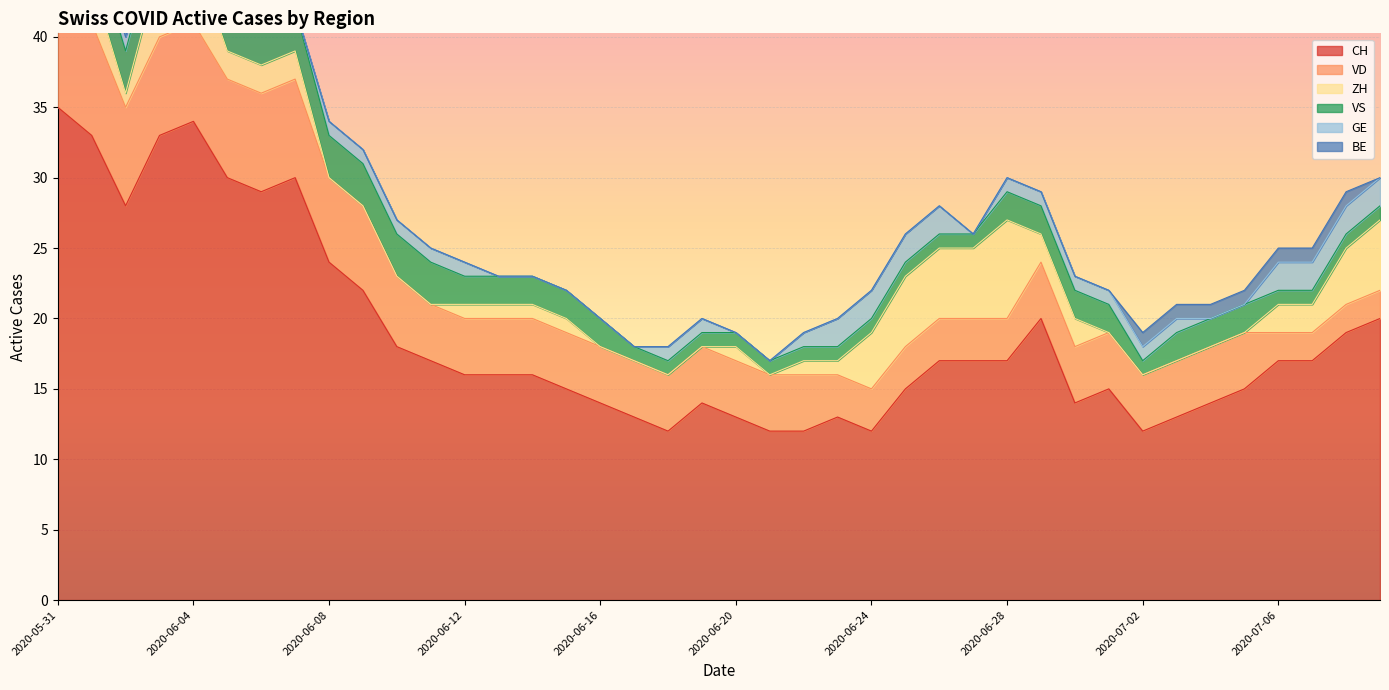

What position from the left is 2020-06-11?

12